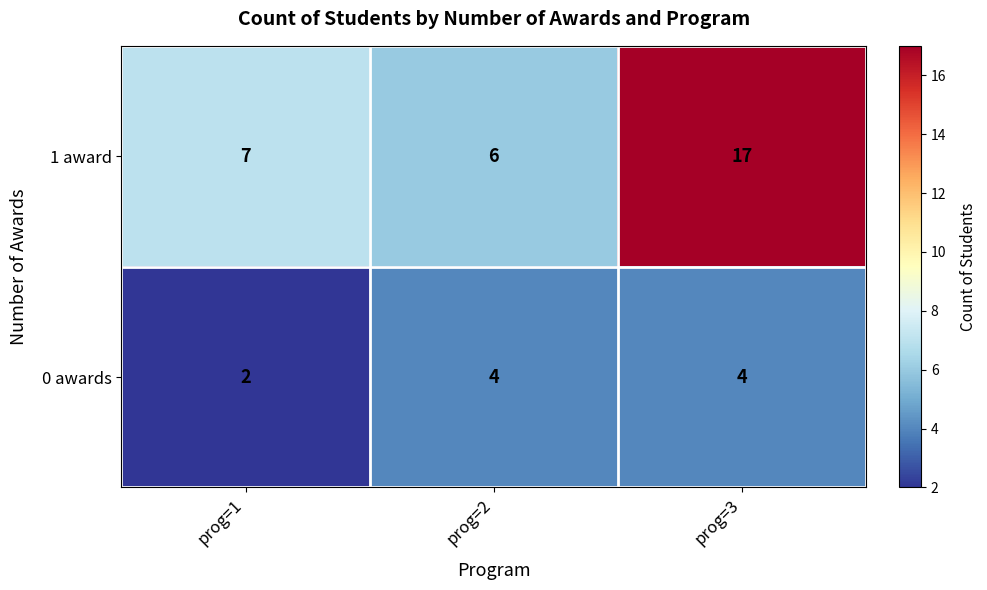

Reading right to left, what are all the values shown in this chart?

1 award: 17	6	7
0 awards: 4	4	2